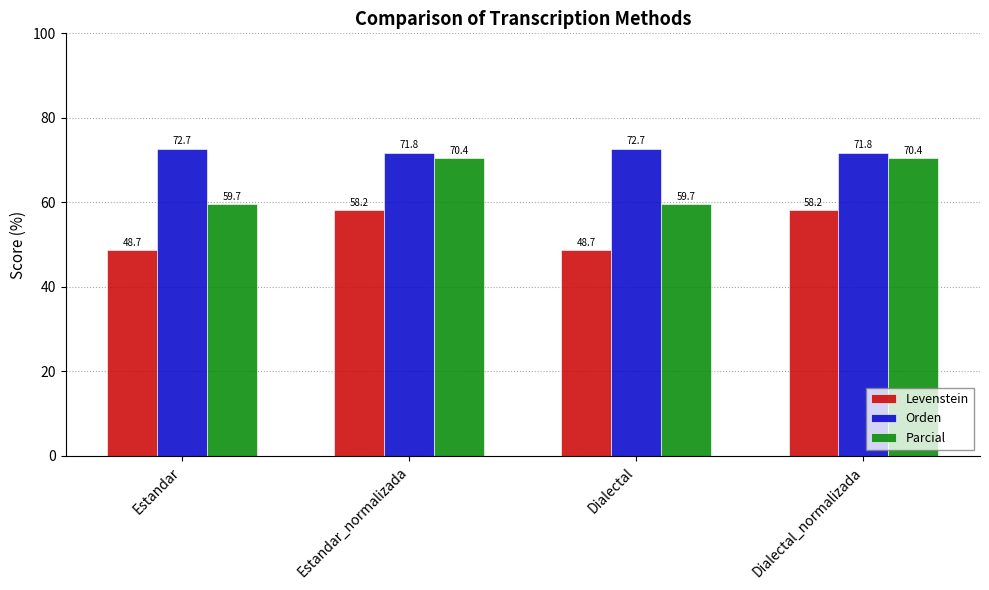

What is the total value across all series at Estandar?

181.1